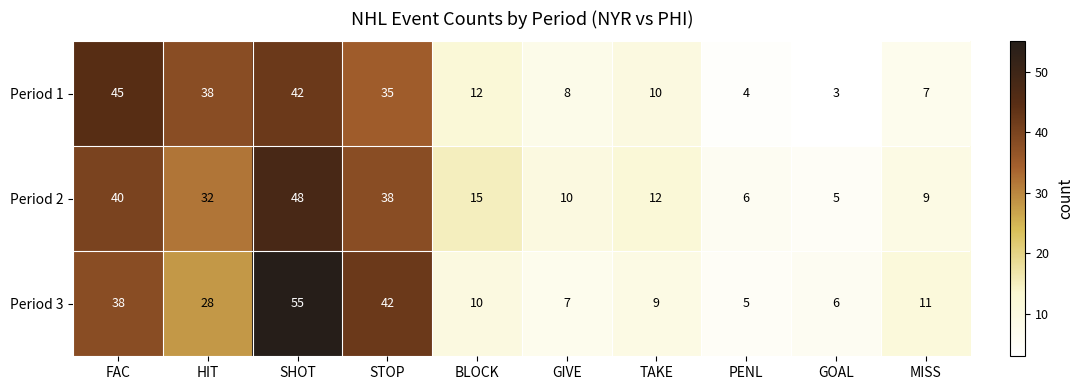

Which category has the lowest value across all series?

GOAL